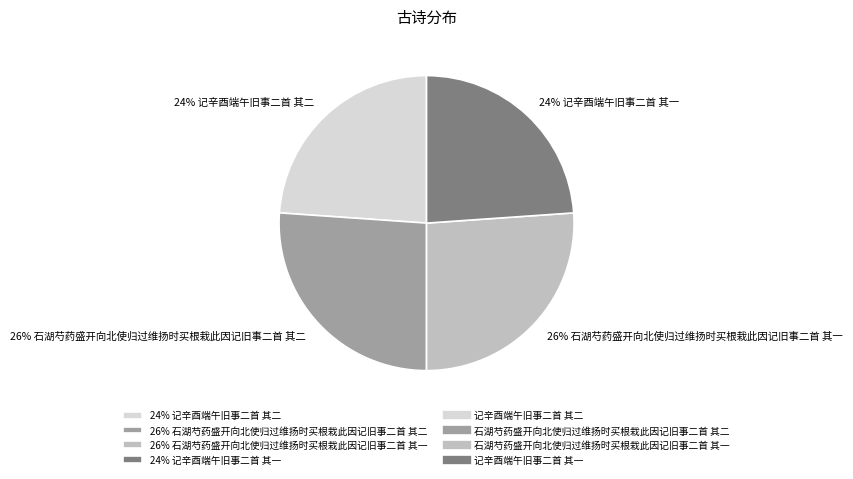

Which has a higher value, 26% 石湖芍药盛开向北使归过维扬时买根栽此因记旧事二首 其一 or 24% 记辛酉端午旧事二首 其二?

26% 石湖芍药盛开向北使归过维扬时买根栽此因记旧事二首 其一